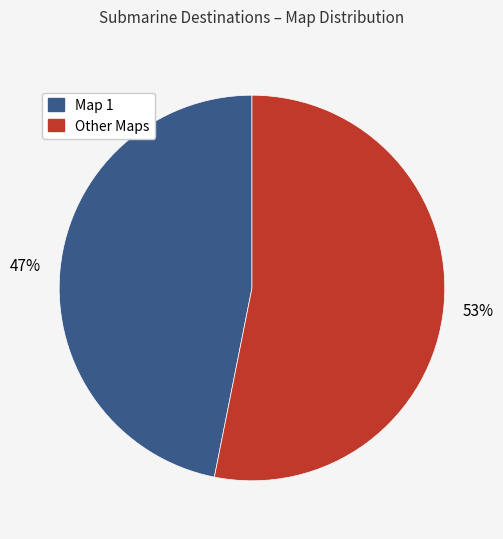

Does Other Maps represent more than half of the total?

Yes